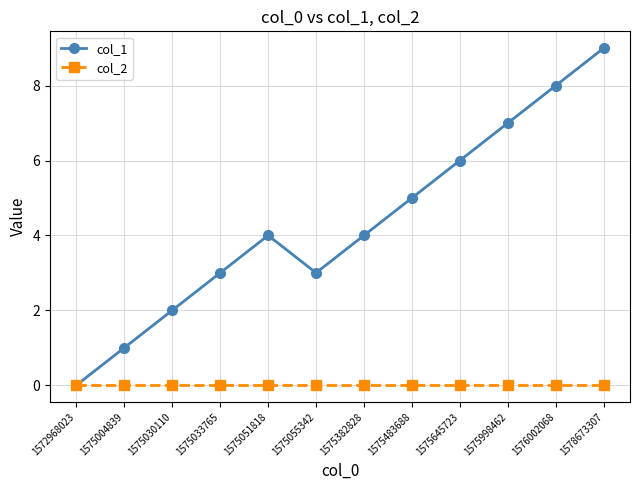

How many interior local valleys does the col_1 series have?

1